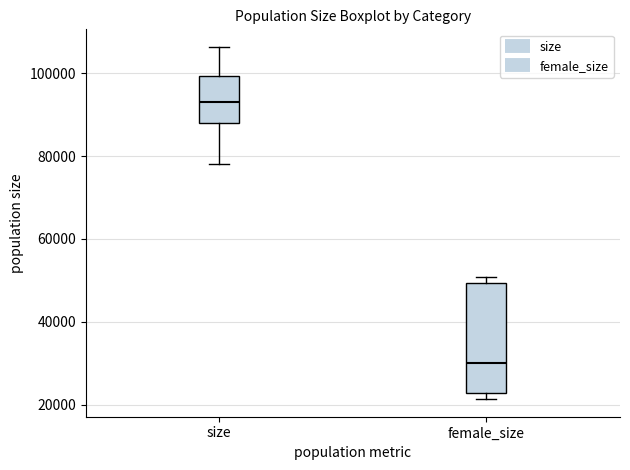

Reading left to right, transcribe this box plot: for each box, give where its median line is, the range the box spans, and where its two whiskers end, as read against the y-axis. The values are not printed on the chart, so give them approximately, as read against the axis.

size: median 92000, box 88000 to 100000, whiskers 78000 to 106000
female_size: median 30000, box 22000 to 50000, whiskers 22000 (just below the box's lower edge) to 50000 (just above the box's upper edge)